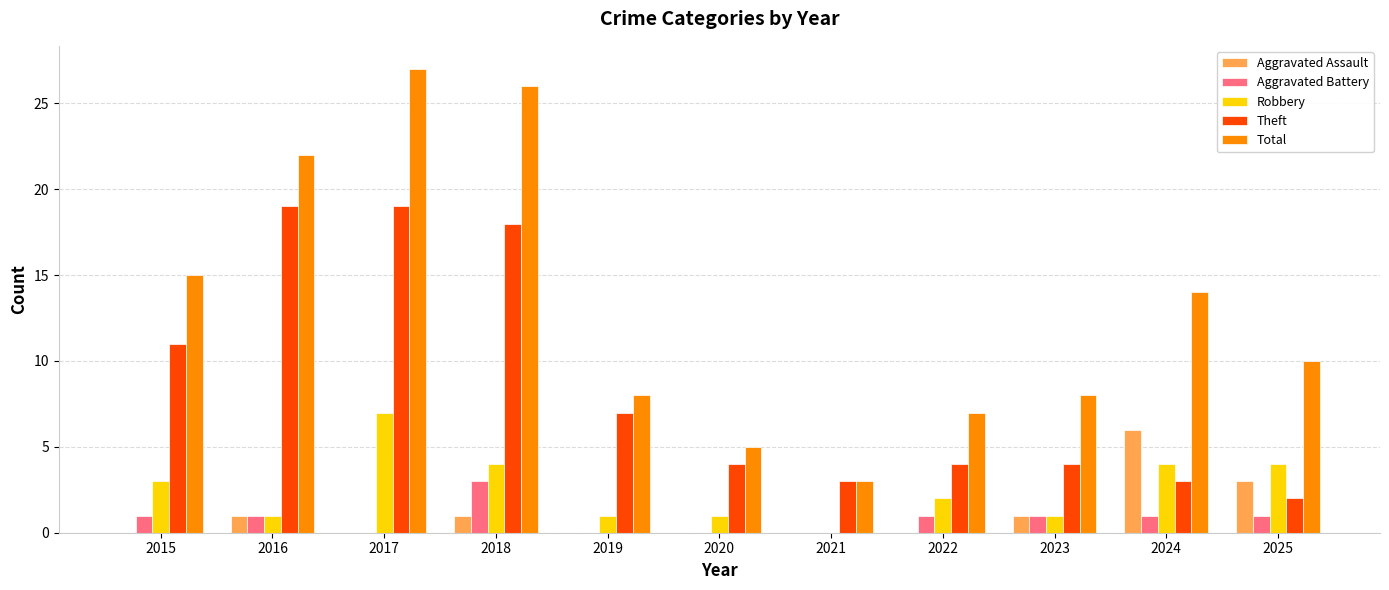

At which category does the chart reach its peak across all series?

2017